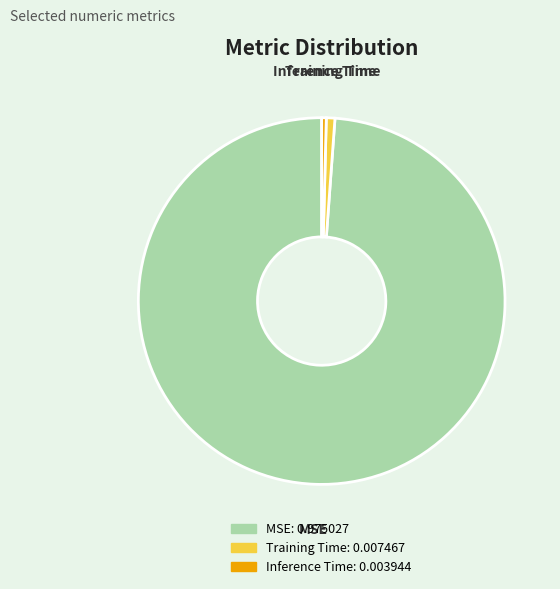

Which category has the biggest portion of the pie?

MSE